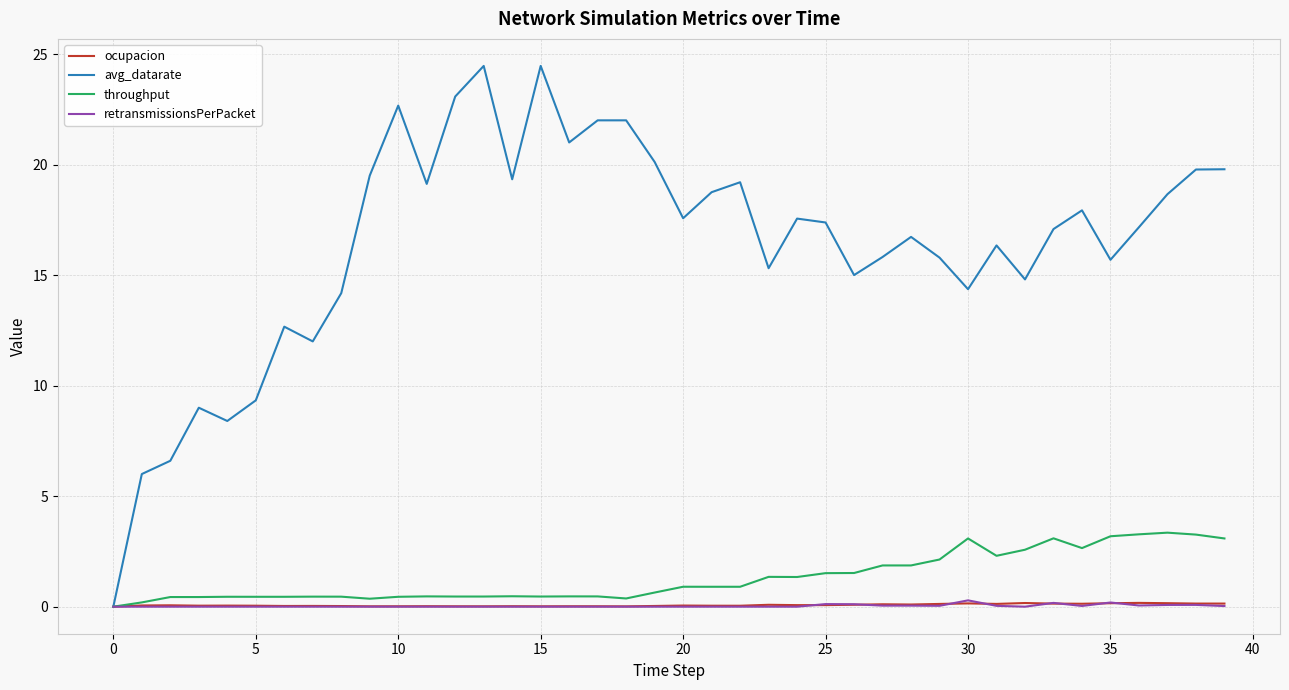

What is the difference between the maximum and minimum values in the ocupacion series?

0.2